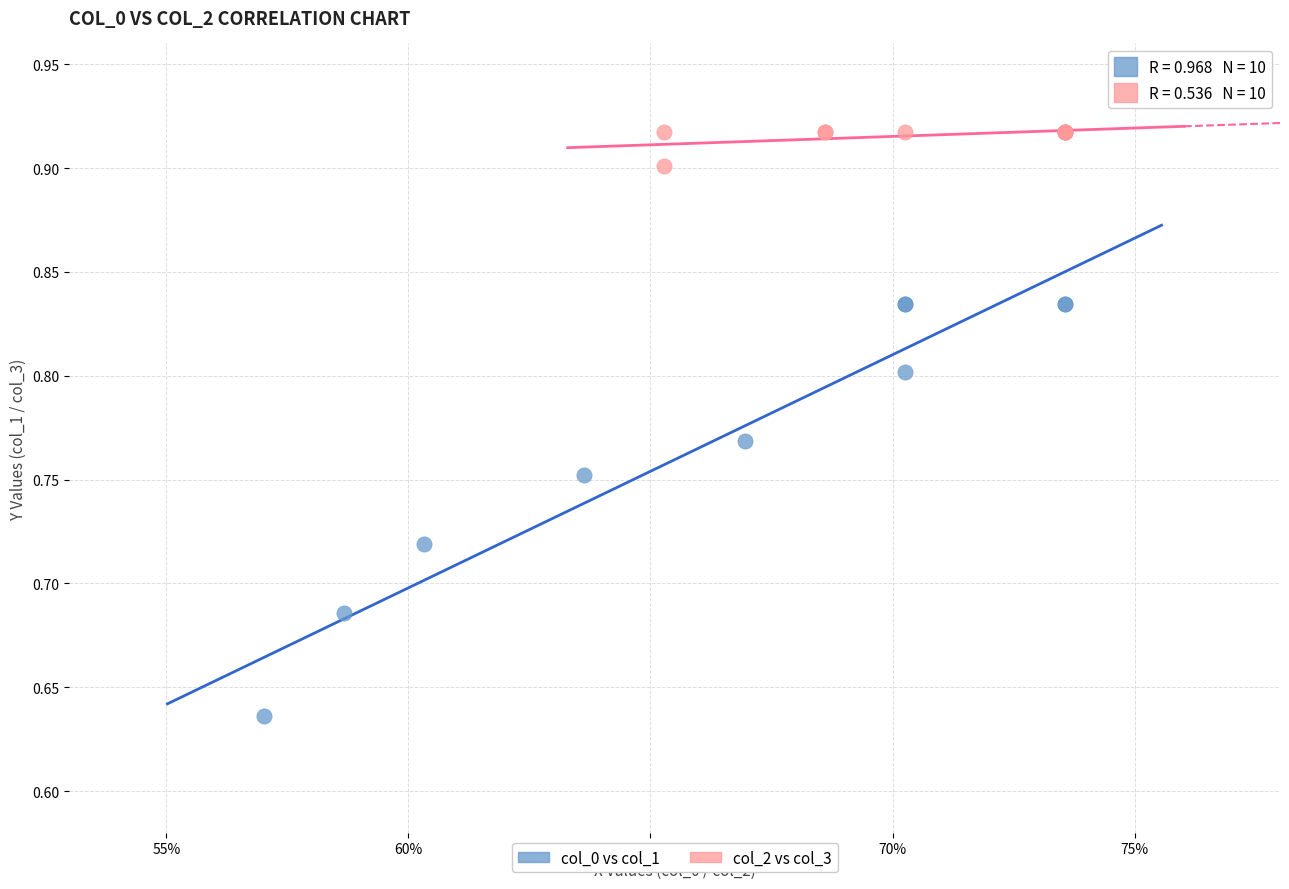

Which series contains the lowest Y value?

col_0 vs col_1